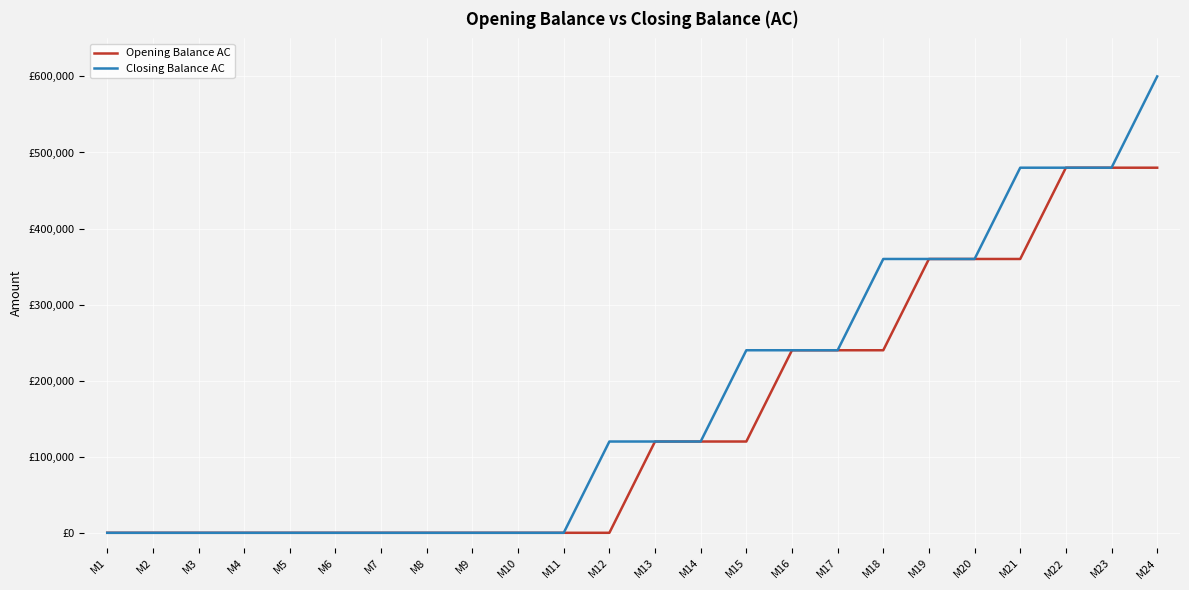

Does the chart display data point markers on the line(s)?

No